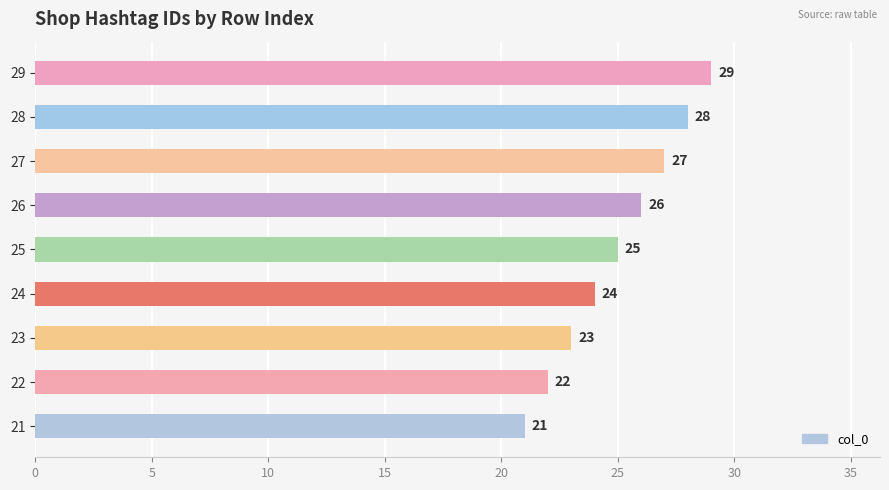

Which has a higher value, 21 or 22?

22